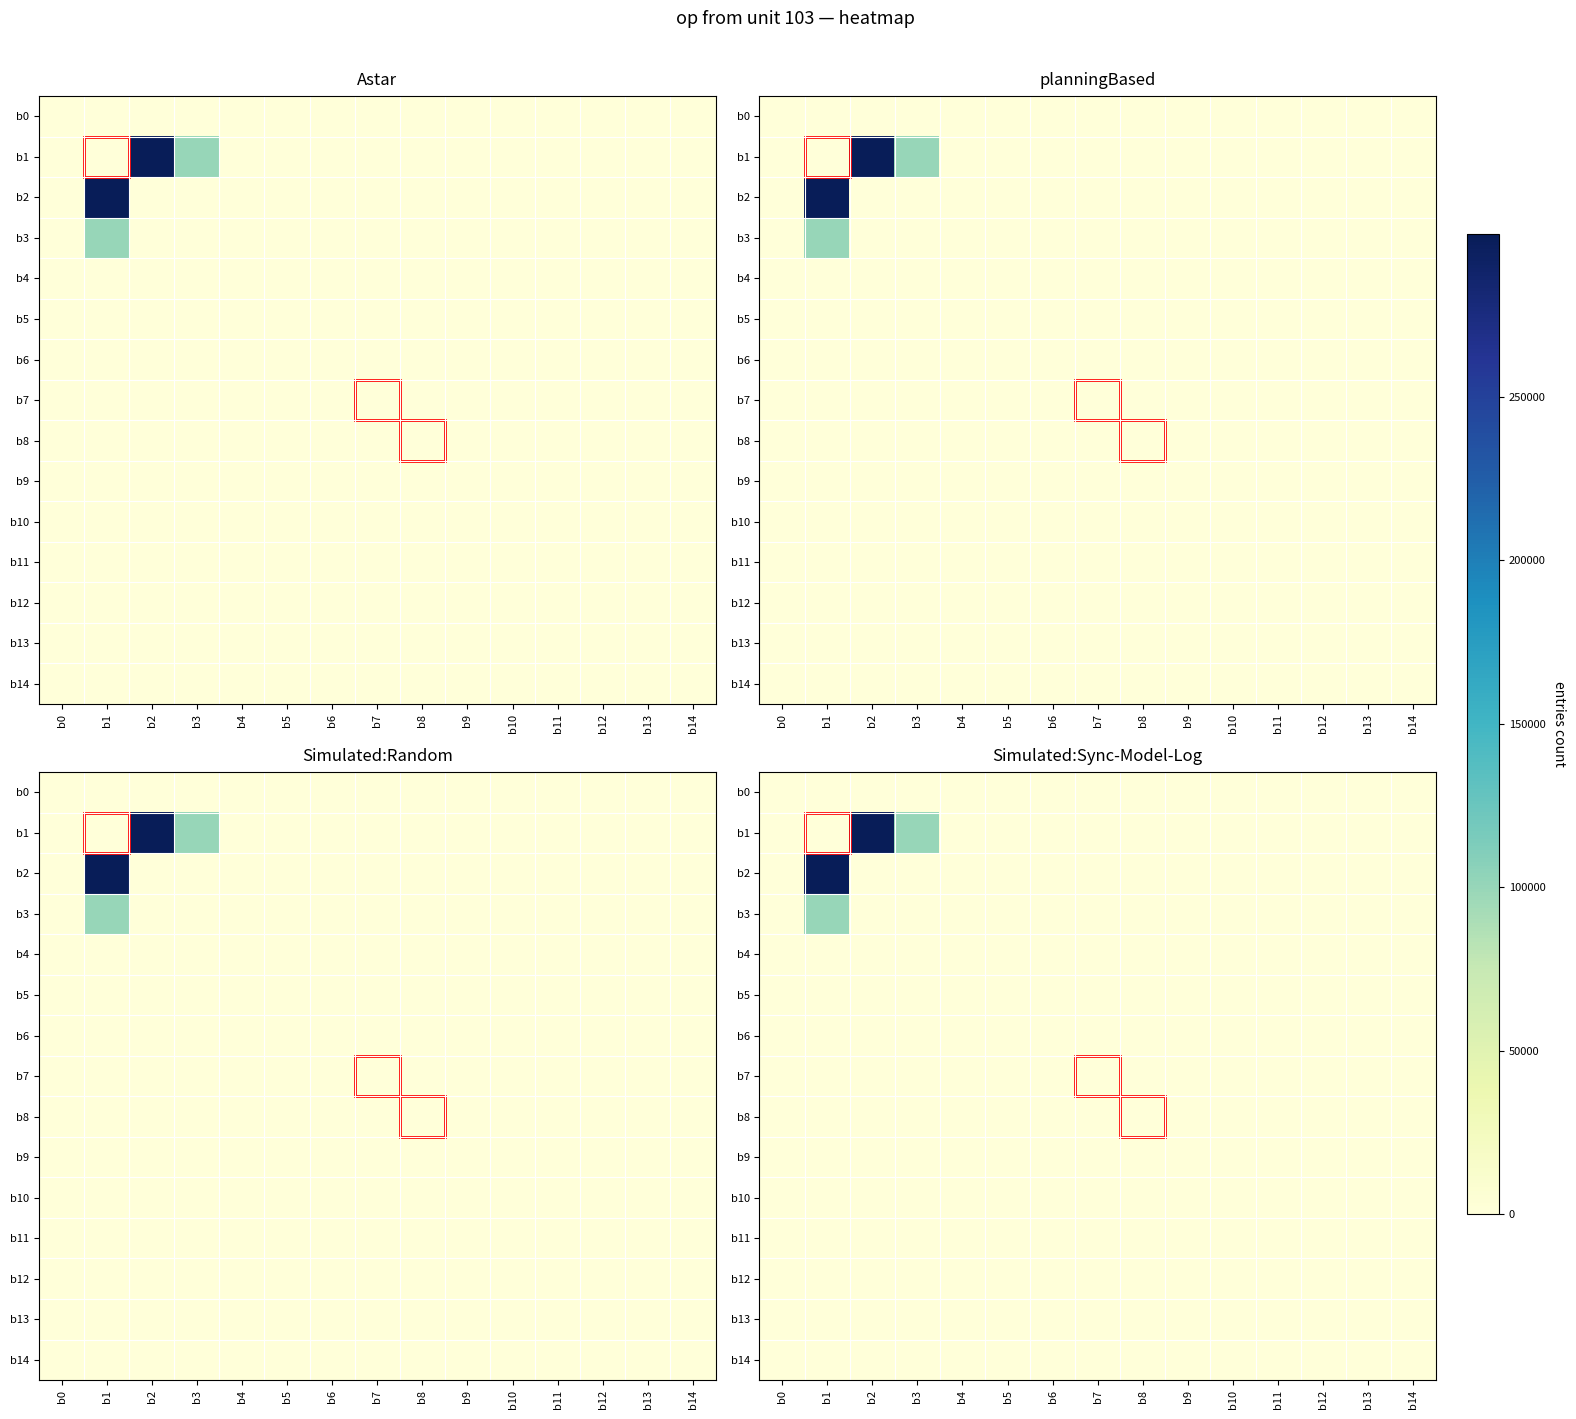

At which category is the sum across all series the highest?

b1